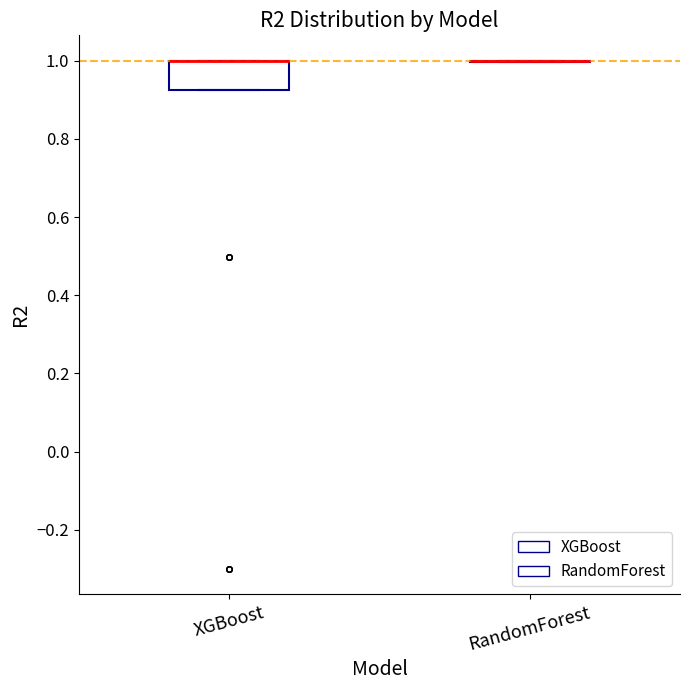

Reading left to right, transcribe this box plot: for each box, give where its median line is, the range the box spans, and where its two whiskers end, as read against the y-axis. The values are not printed on the chart, so give them approximately, as read against the axis.

XGBoost: median 1.00 (drawn on the box's upper edge), box 0.92 to 1.00, whiskers 0.92 to 1.00
RandomForest: box collapsed to a line at 1.00, whiskers 1.00 to 1.00